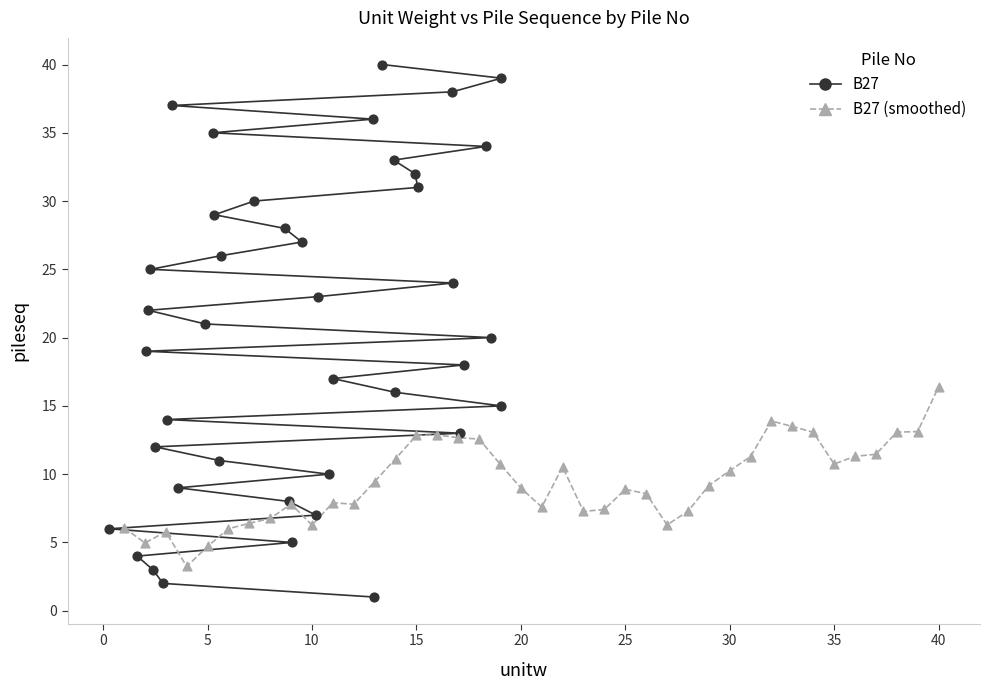

Which series has the widest spread of Y values?

B27